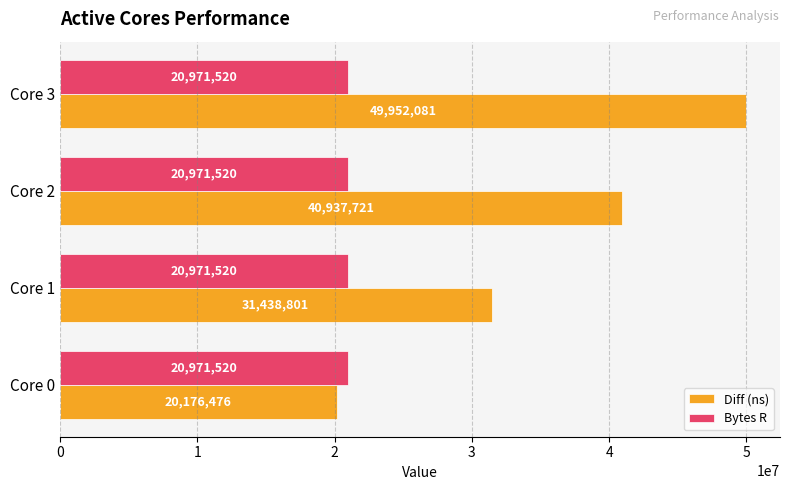

Read the Bytes R value at Core 3.

20971520